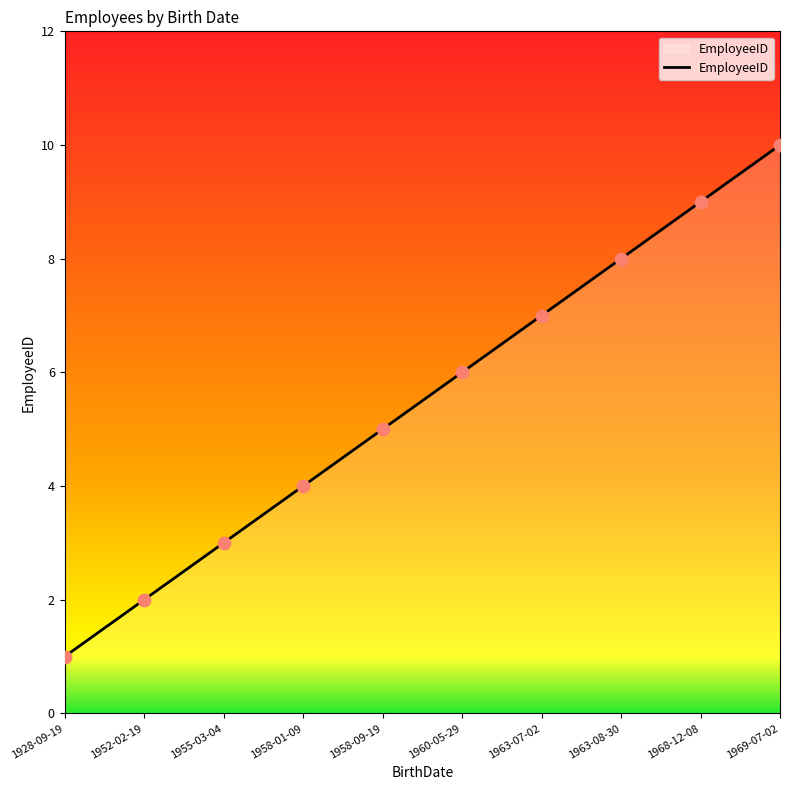

What is the change in value from 1928-09-19 to 1955-03-04?

+2